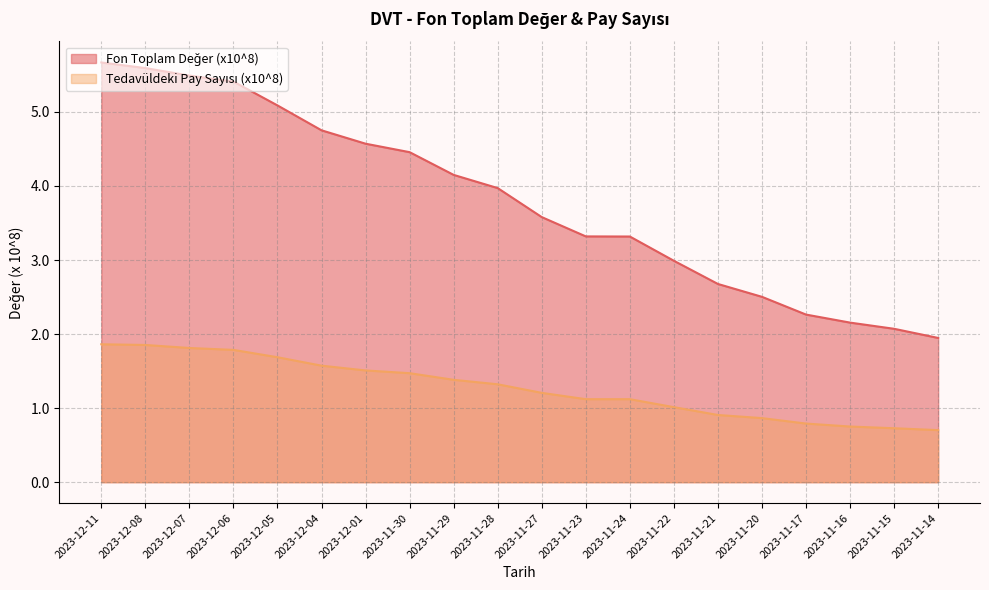

Which series changed the most between 2023-12-08 and 2023-11-14?

Fon Toplam Değer